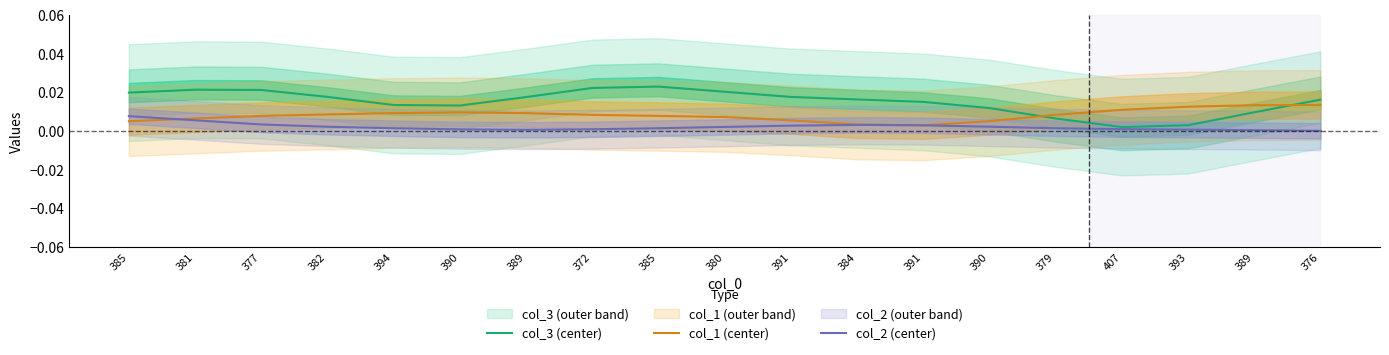

At which category does col_2 (center) reach its first local valley?

389